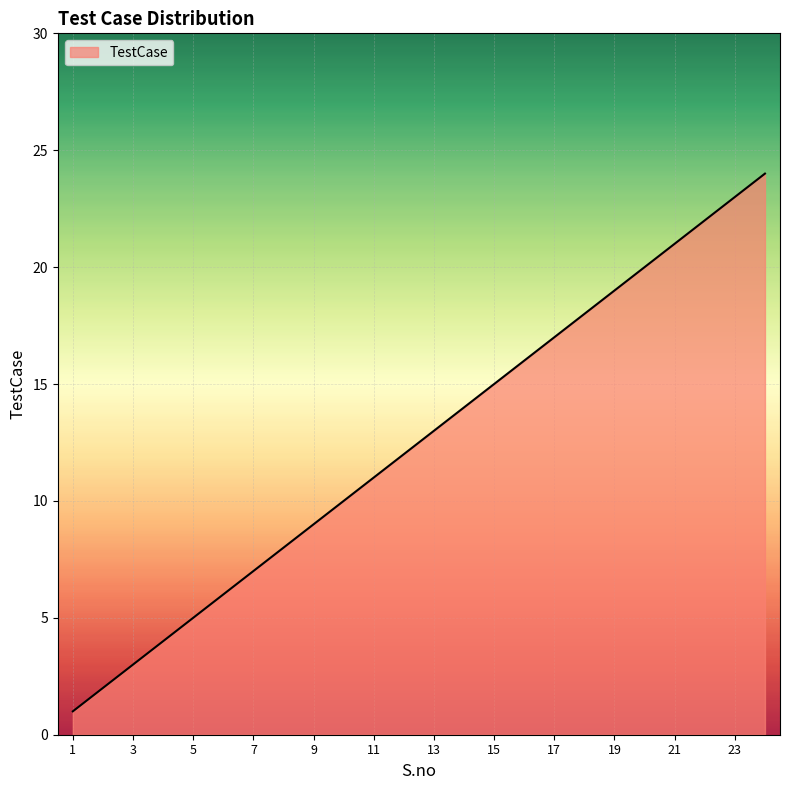

What is the difference between the maximum and second lowest values?

22